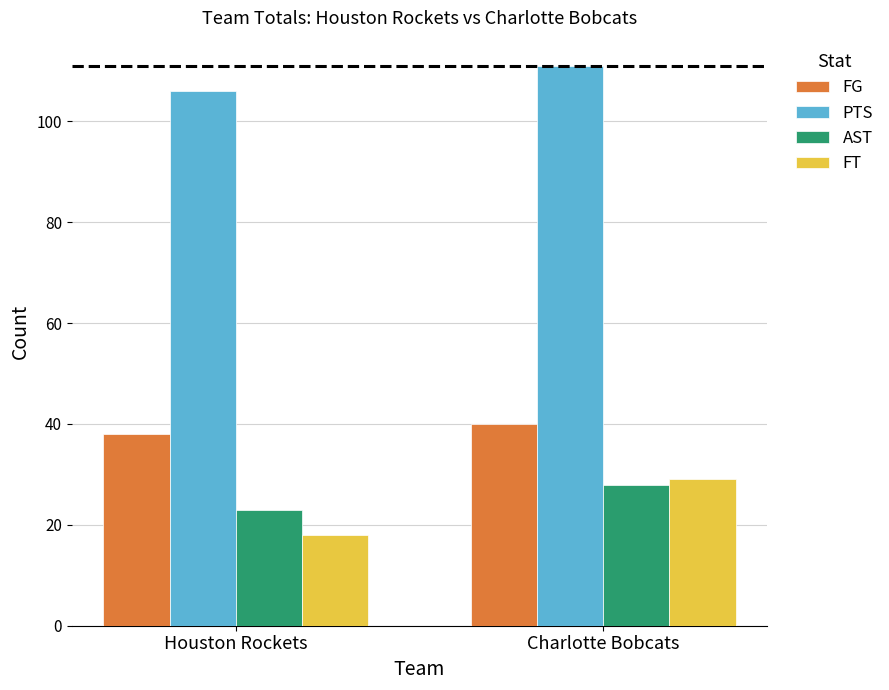

Which label corresponds to the smallest value in the chart?

Houston Rockets